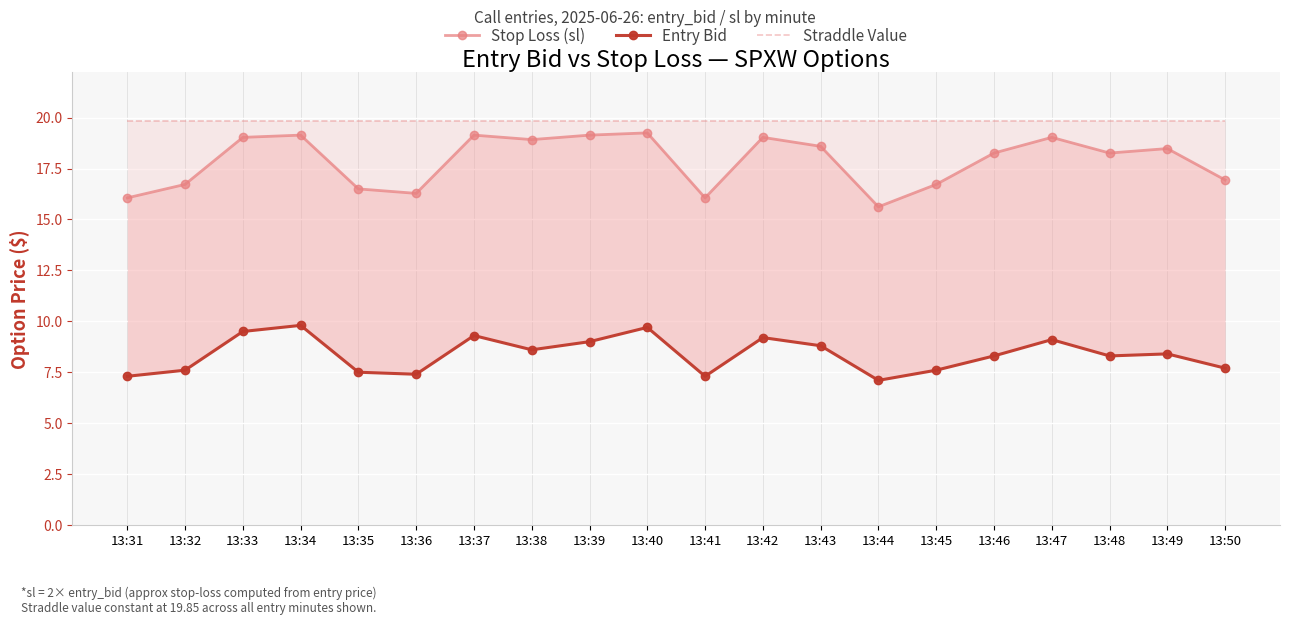

What is the average value of the Entry Bid series?

8.4